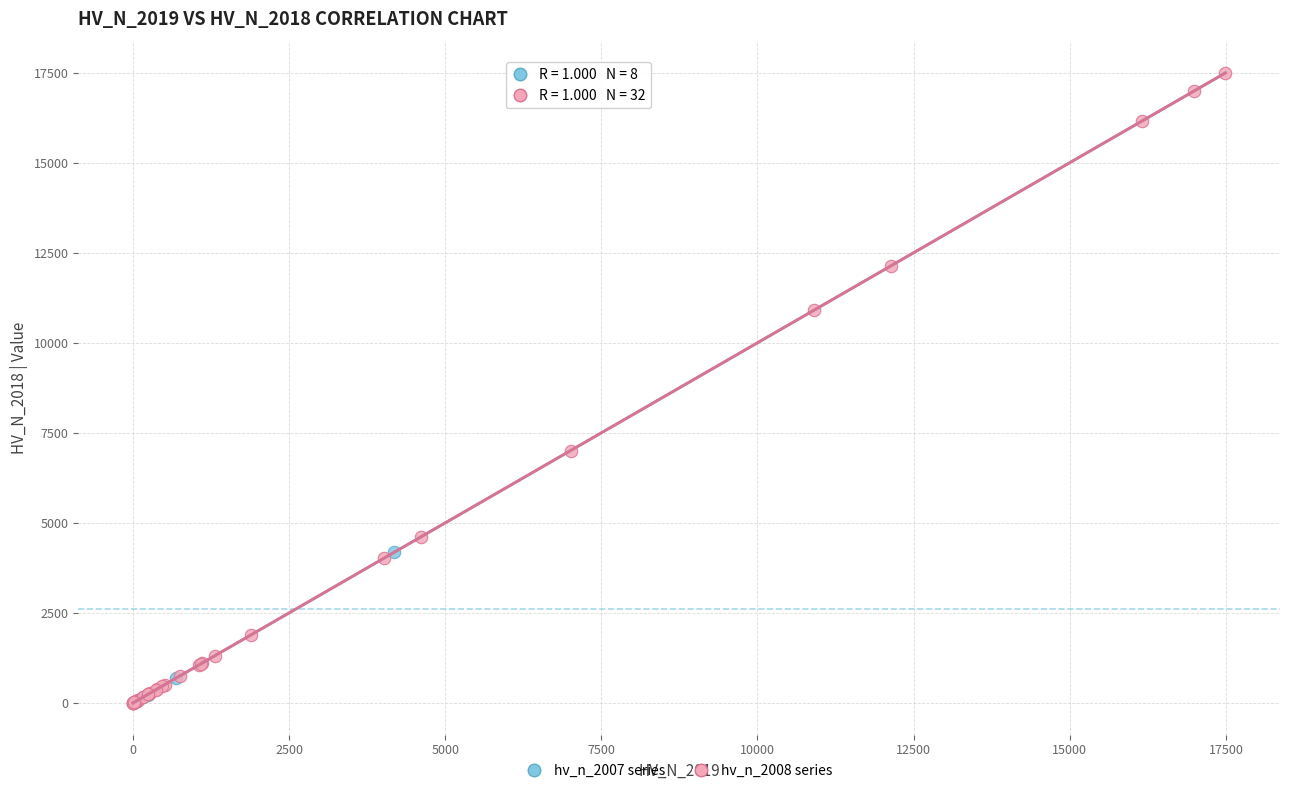

Which series has the largest Y range (max minus min)?

hv_n_2008 series